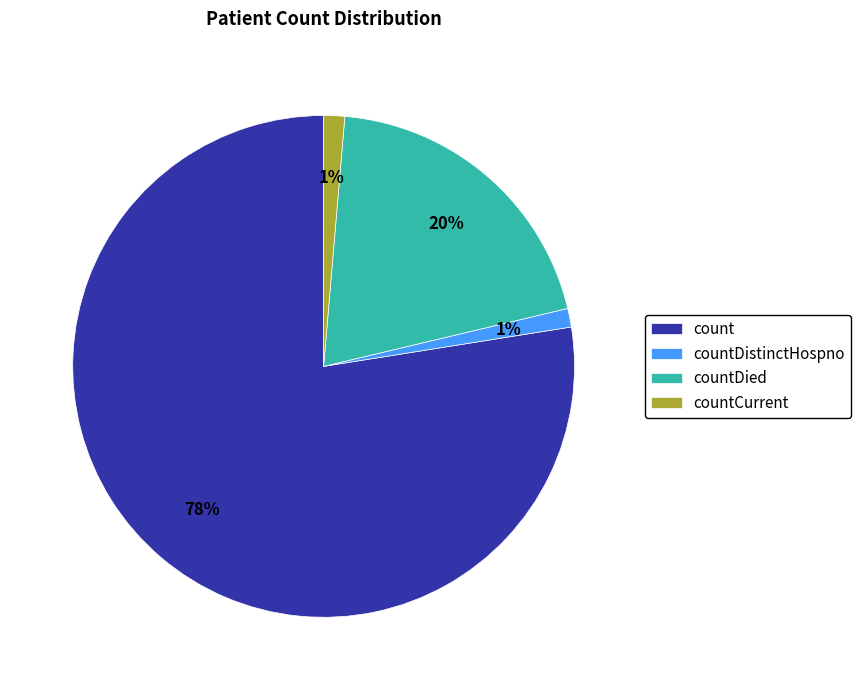

How many segments does this pie chart have?

4